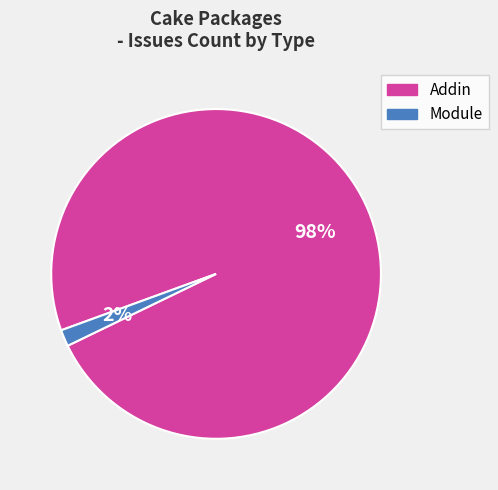

True or false: Module accounts for 2% of the total.

True